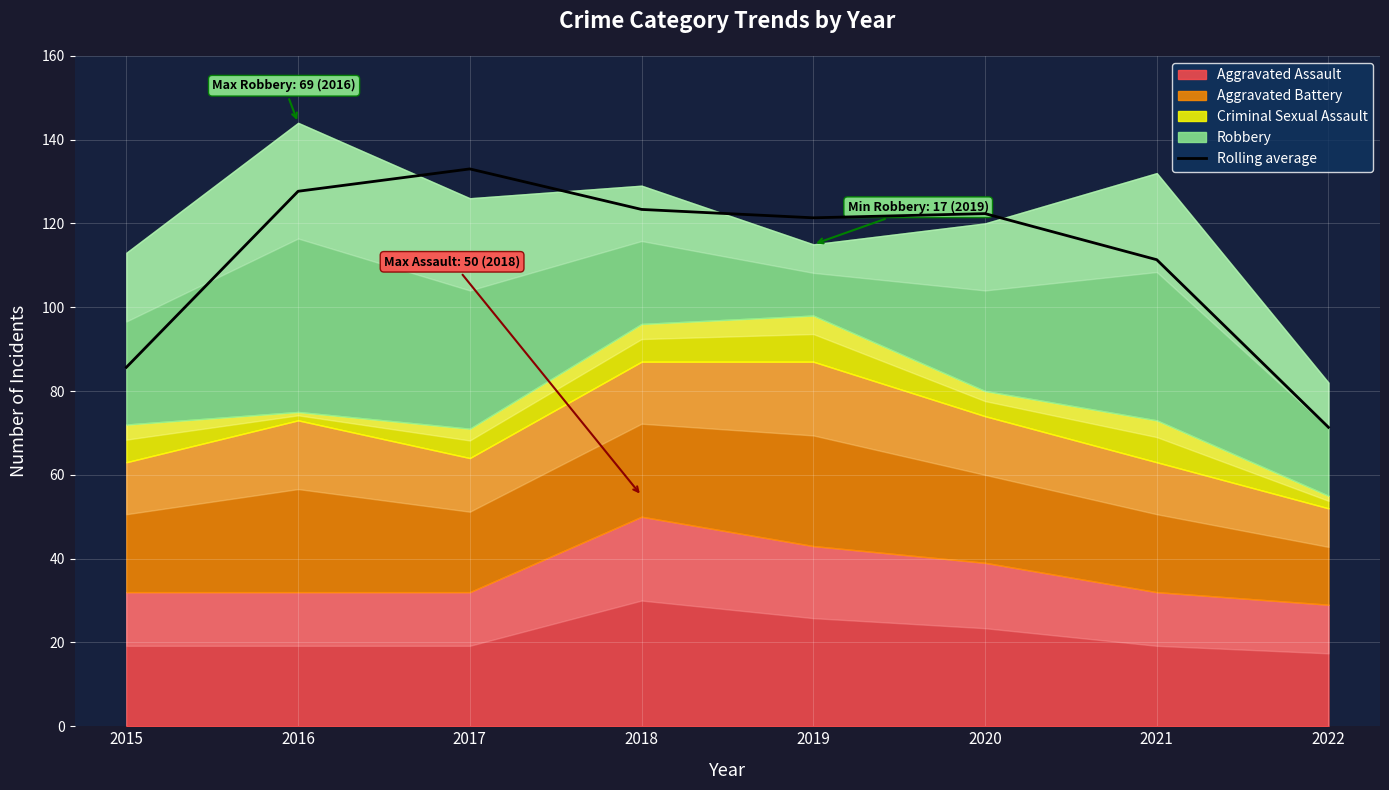

At which label is Rolling average closest to 102?

2021